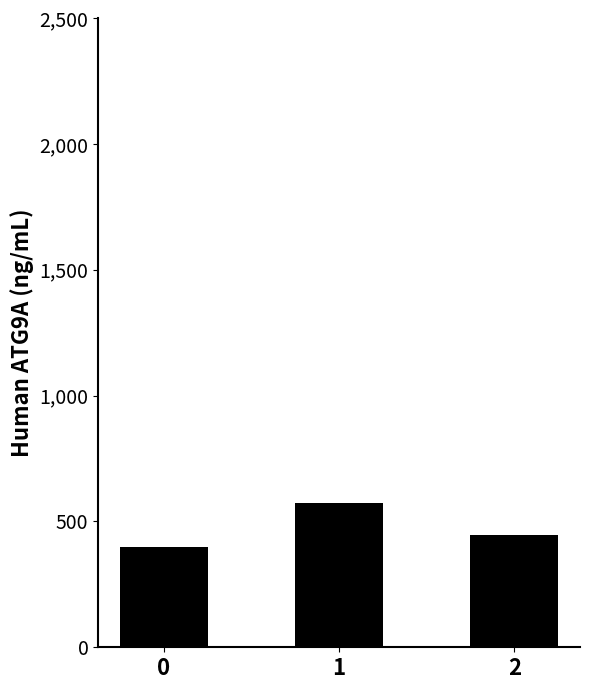

How many data points are less than 444?

1